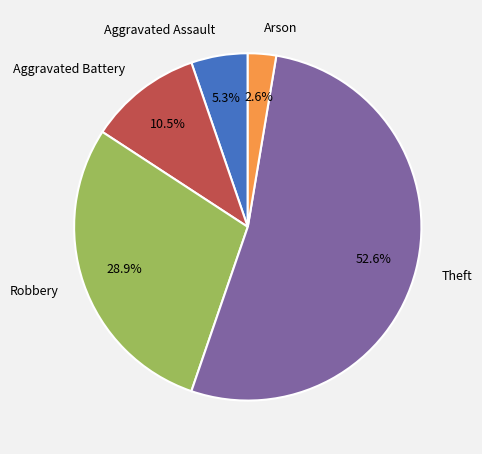

Rank the categories by value from lowest to highest.

Arson, Aggravated Assault, Aggravated Battery, Robbery, Theft